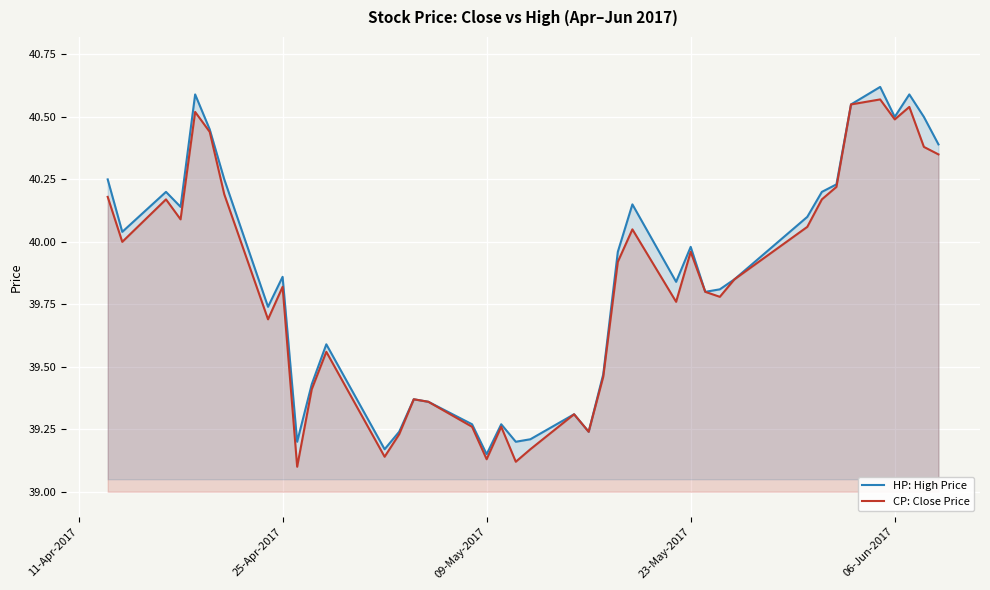

Is it true that CP: Close Price equals 18.5 at 09-May-2017?

False